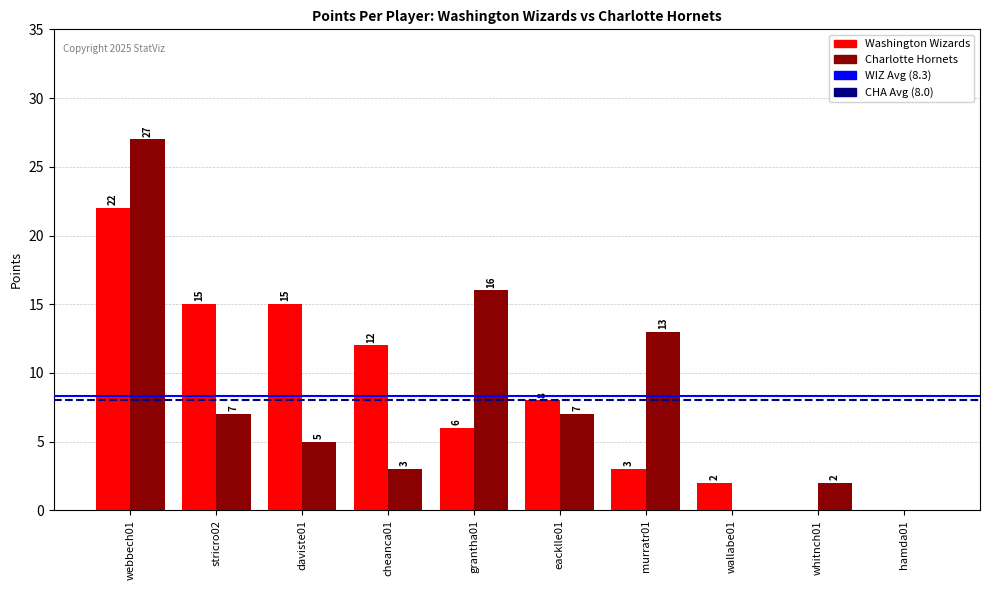

What is the total value across all series at cheanca01?

15